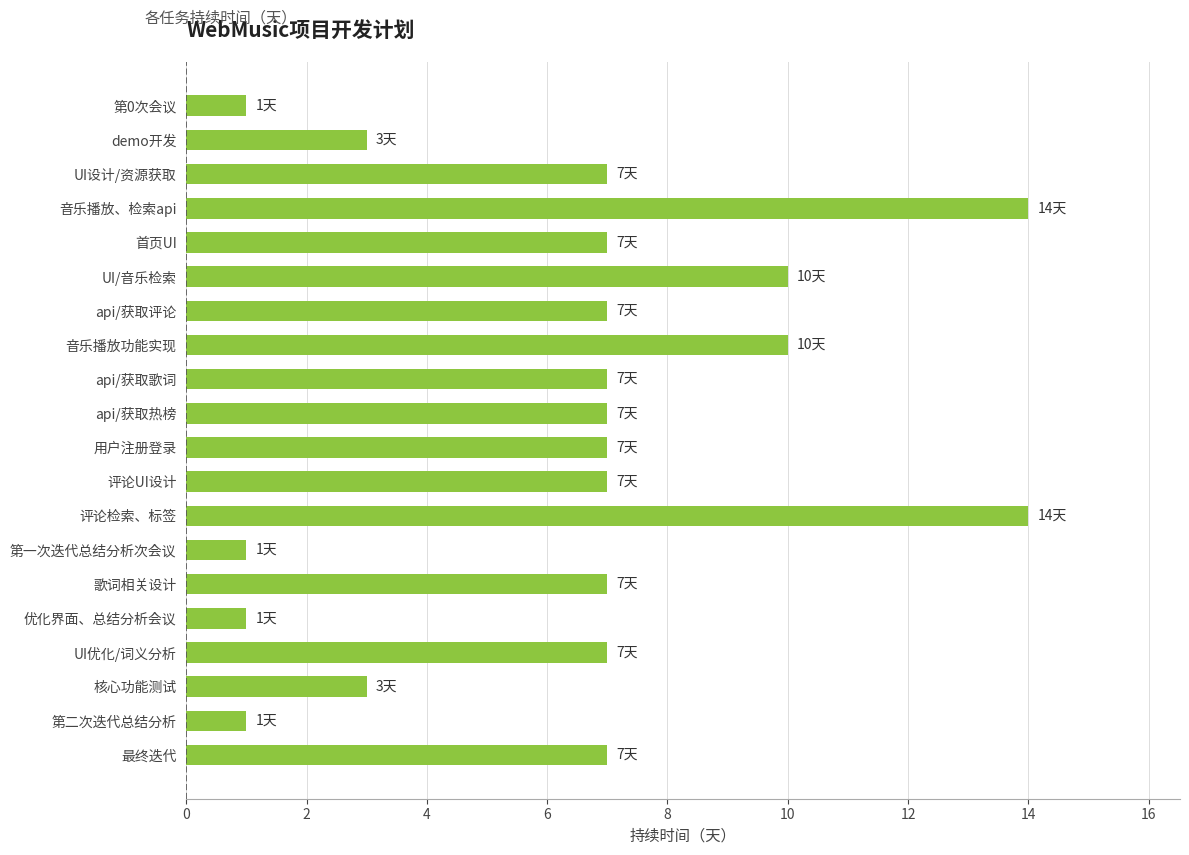

What is the maximum value shown in the chart?

14